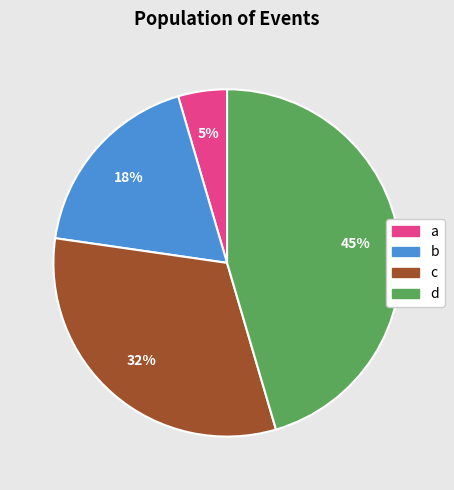

The c slice represents 32% of the pie. True or false?

True